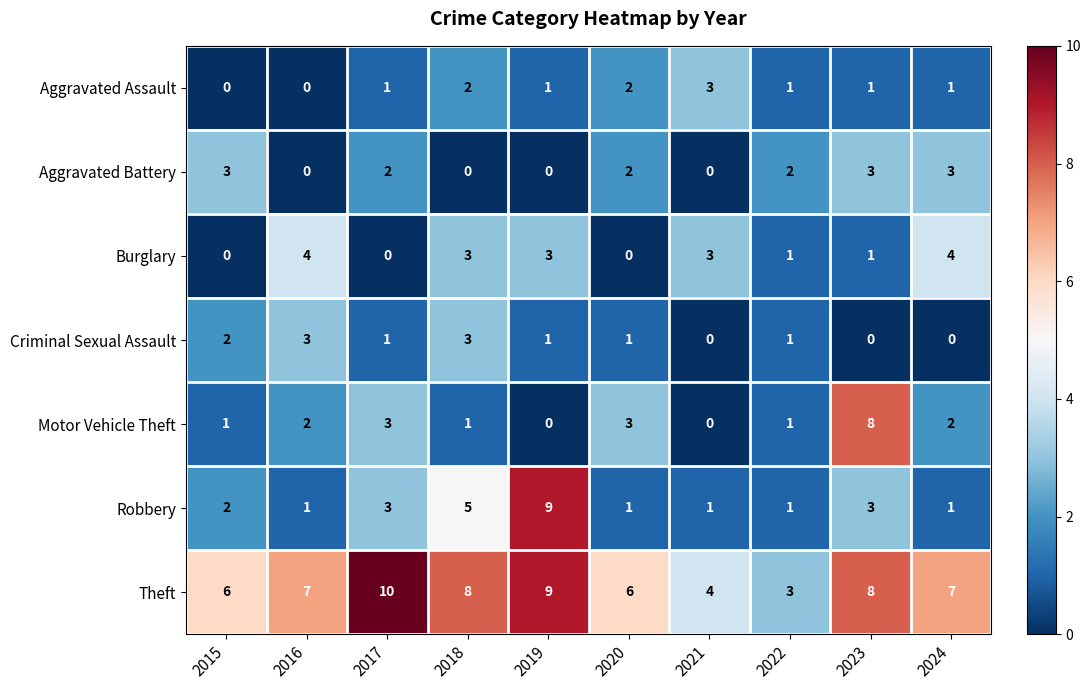

True or false: Aggravated Battery has a value of 3 at 2022.

False